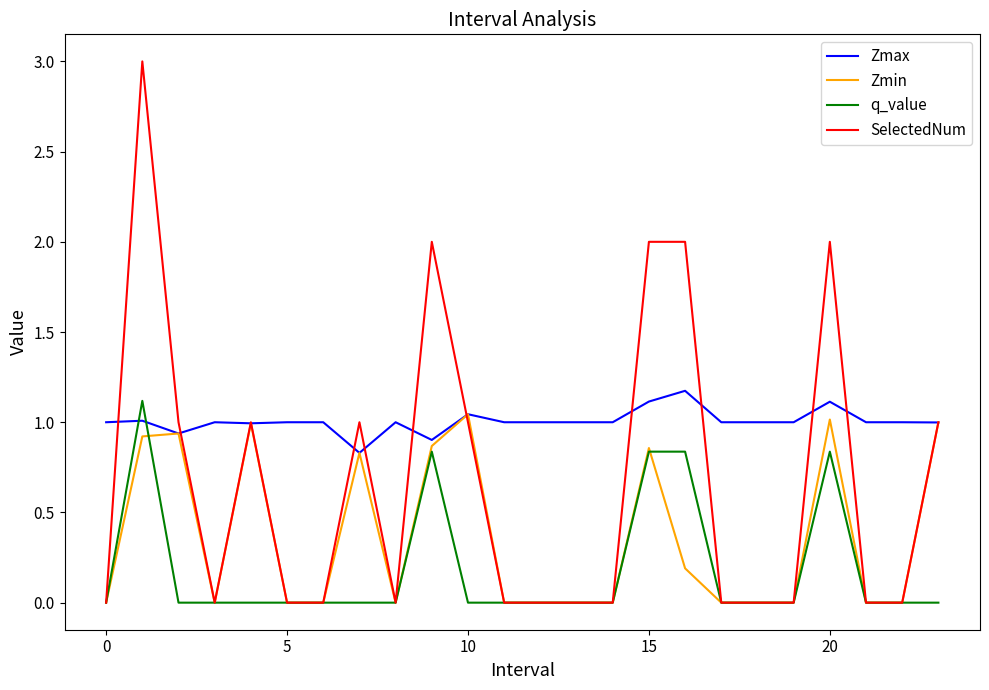

Which series has the largest range (max minus min)?

SelectedNum